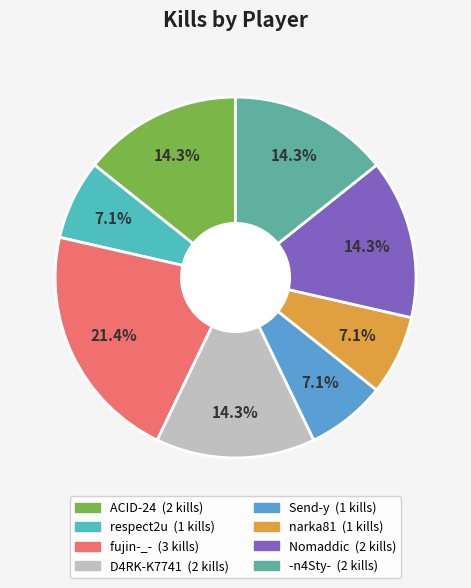

Does any single category account for the majority?

No